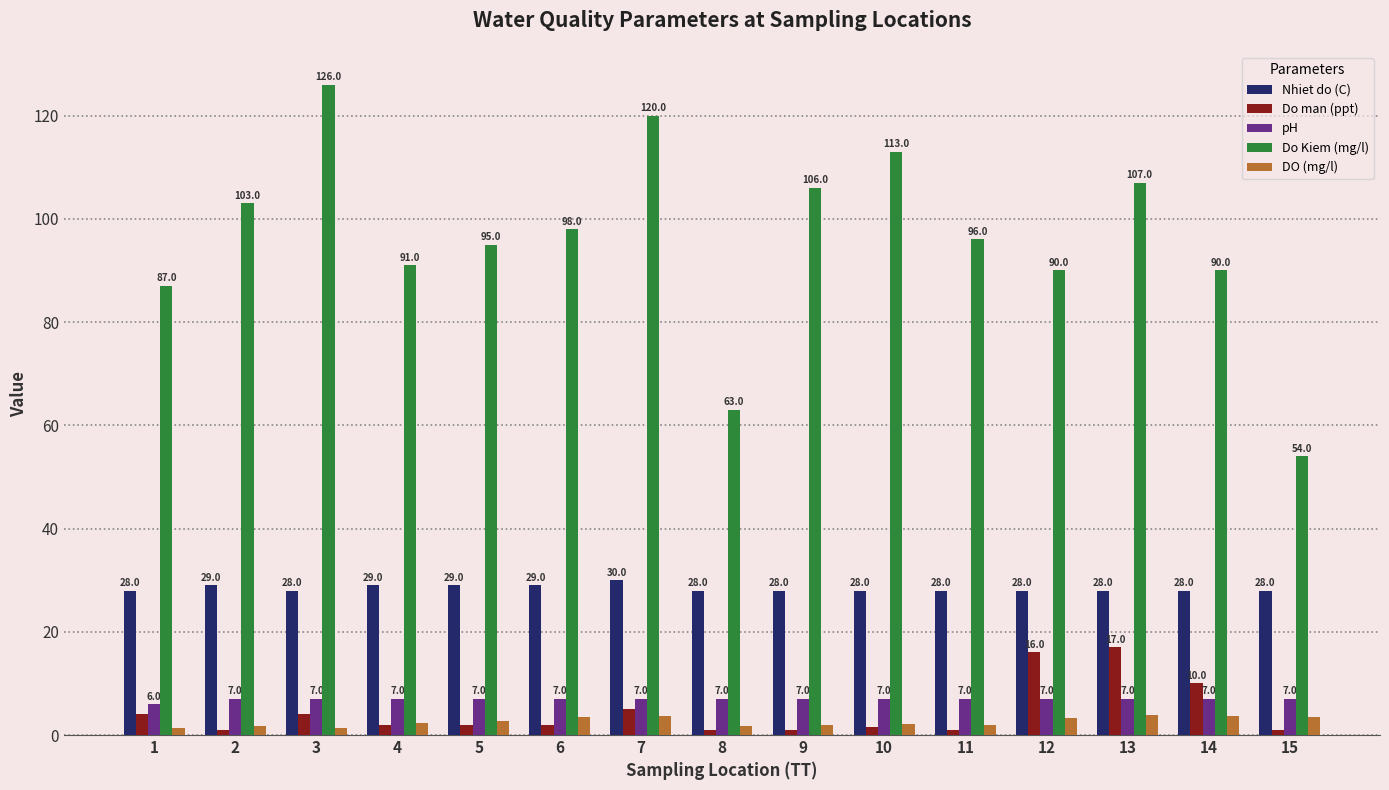

How many pH values are between 7 and 8?

14